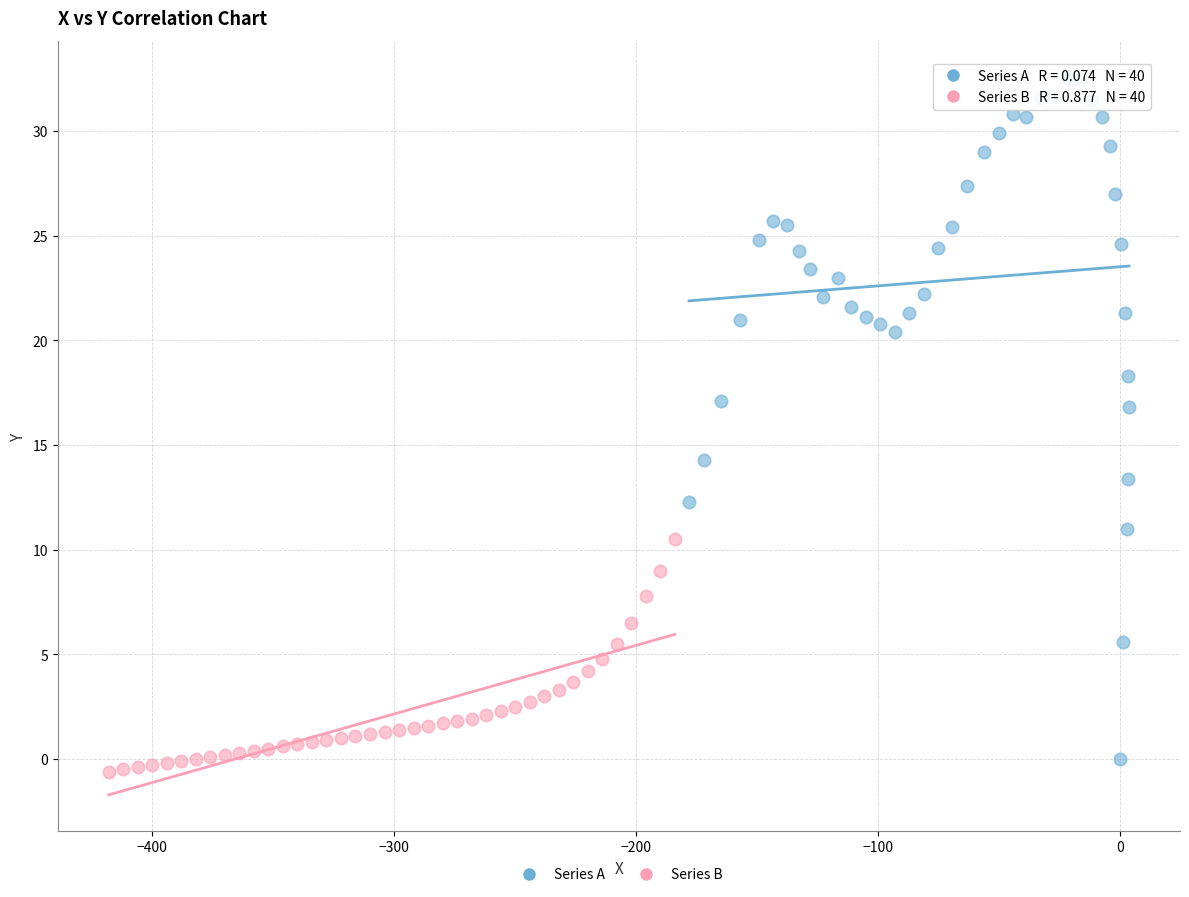

Which series reaches the minimum Y coordinate?

Series B